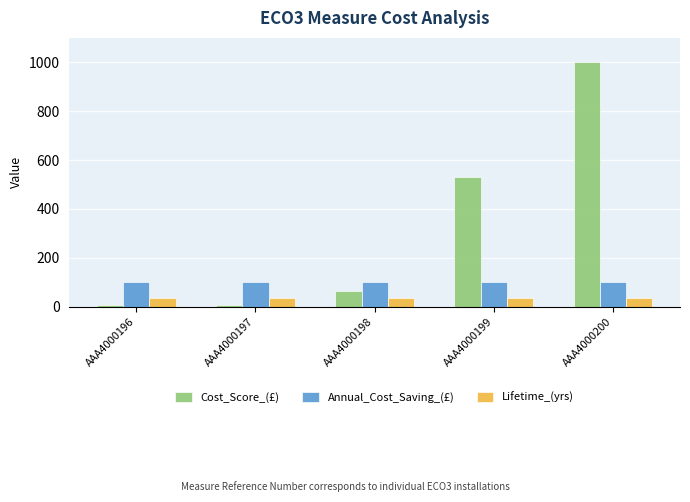

The Cost_Score_(£) series shows 1000 at AAA4000200. True or false?

True